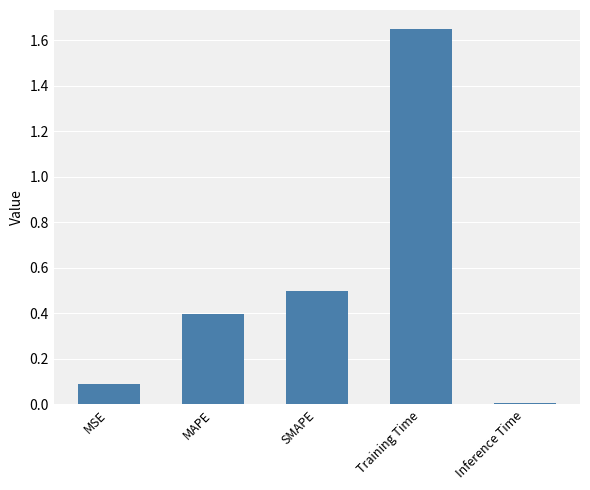

What is the label of the 5th bar from the left?

Inference Time